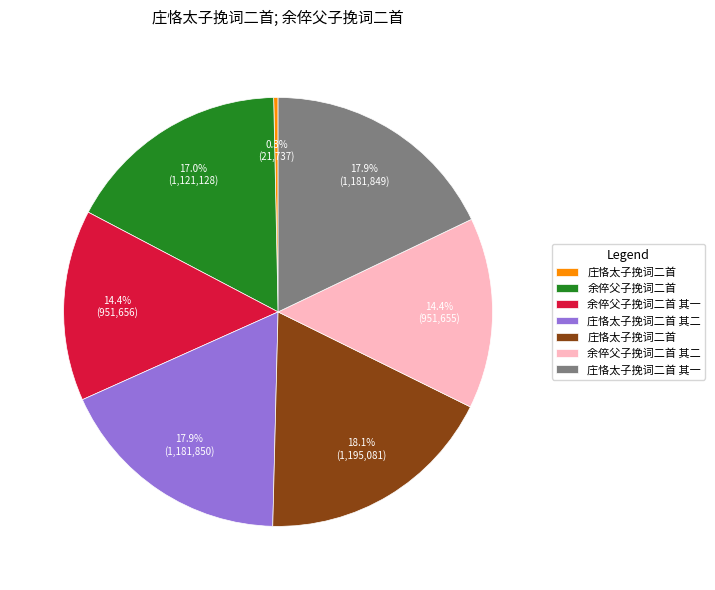

How many slices are in this pie chart?

7